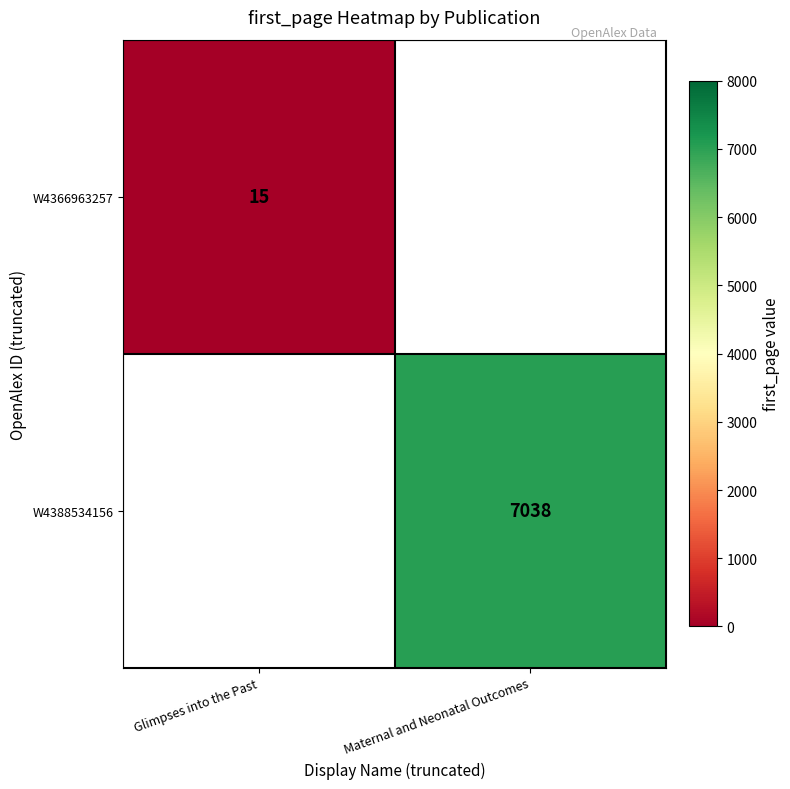

The W4388534156 series shows 4557 at Maternal and Neonatal Outcomes. True or false?

False